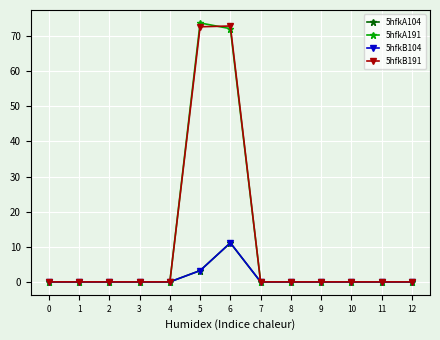

The value of 5hfkA191 at 3 is 0.0. True or false?

True